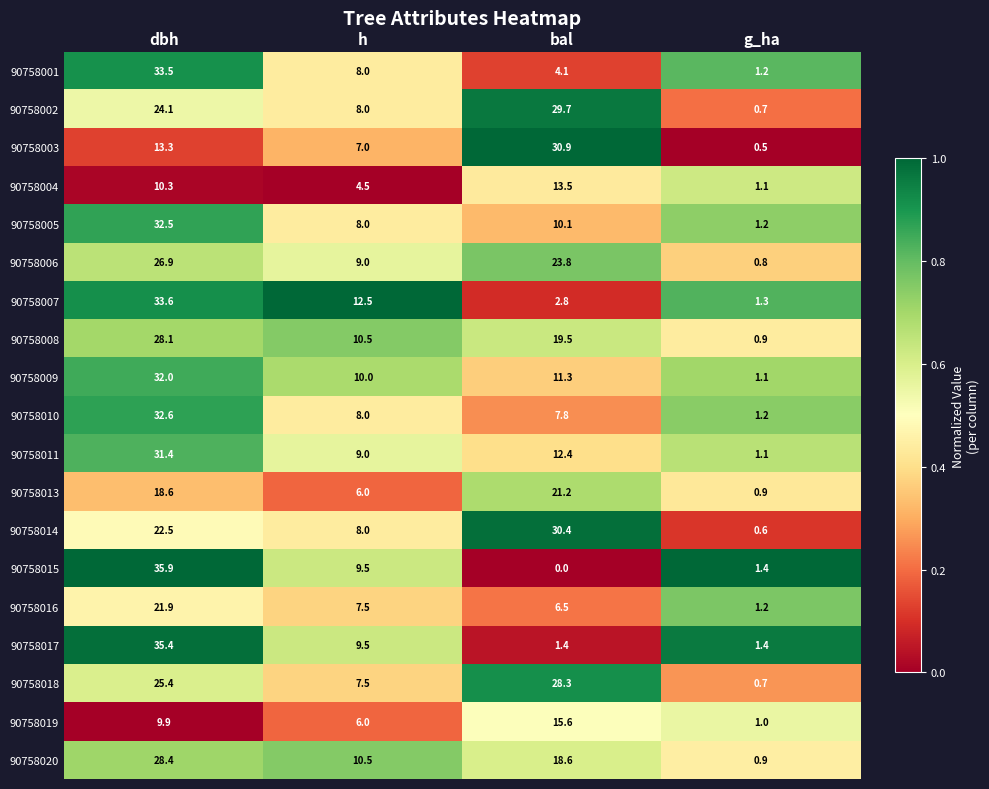

What is the total value across all series at h?

159.0